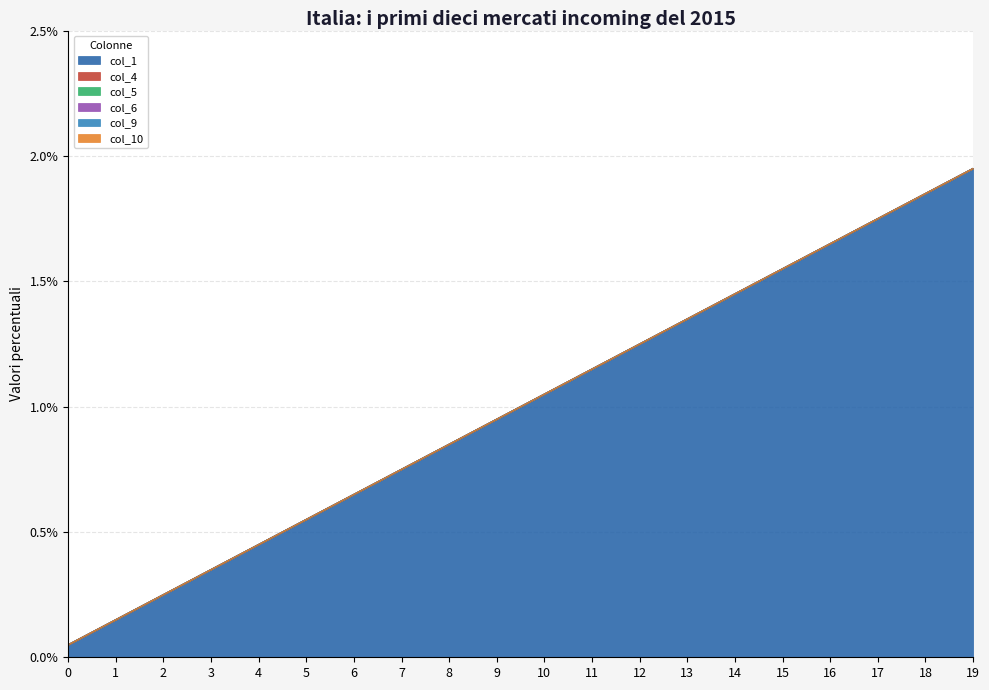

At which category is the sum across all series the highest?

19